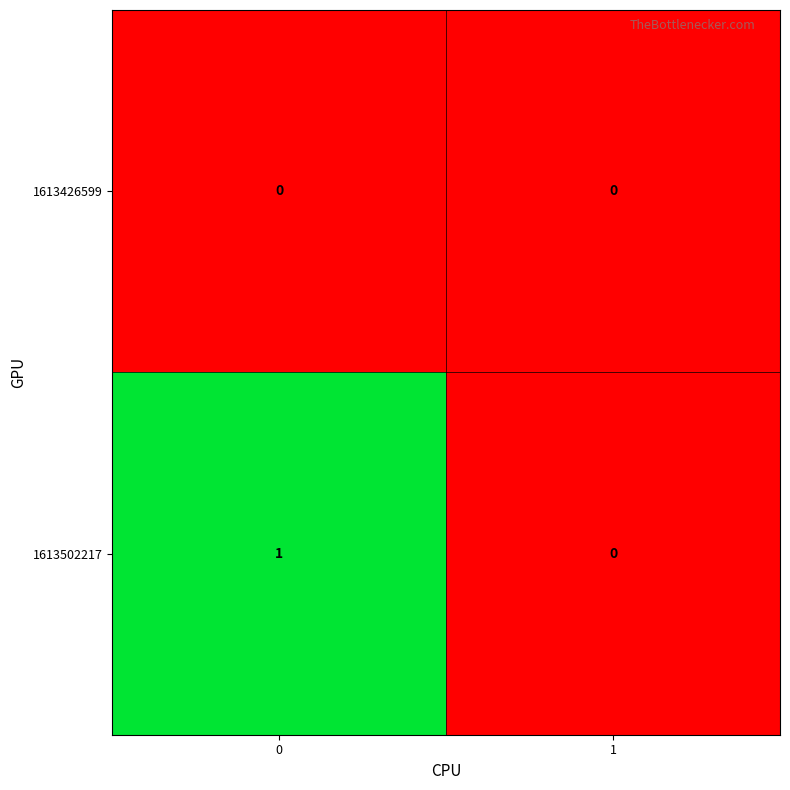

True or false: 1613502217 has a value of 1 at 0.

True